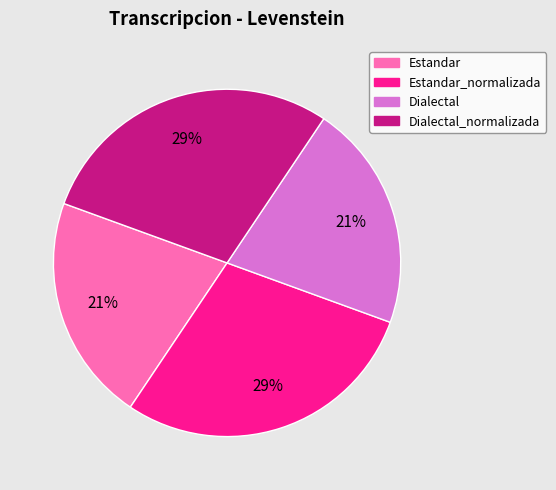

To the nearest percent, what portion does Estandar represent?

21%